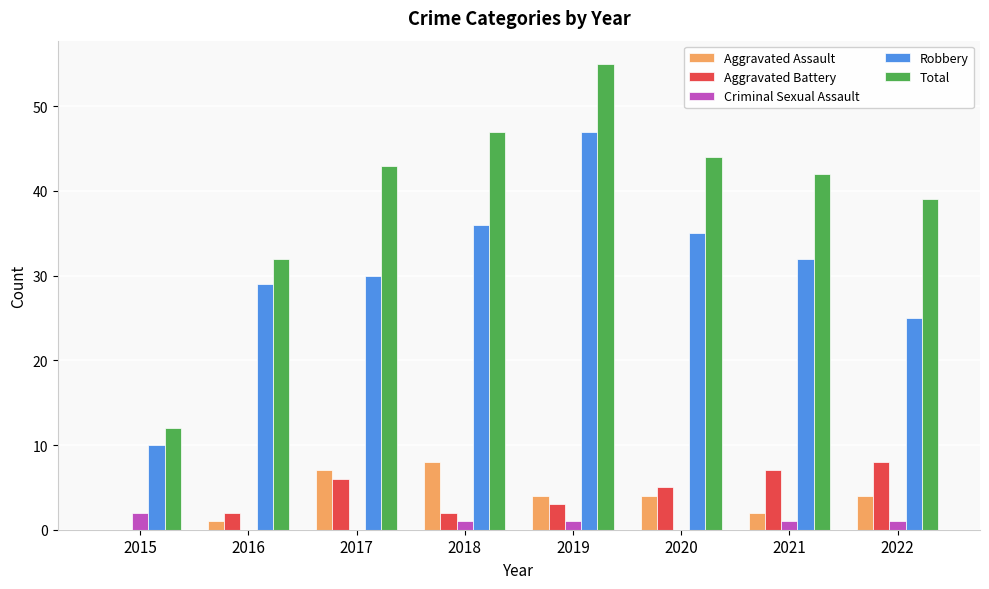

What is the sum of all Criminal Sexual Assault values?

6